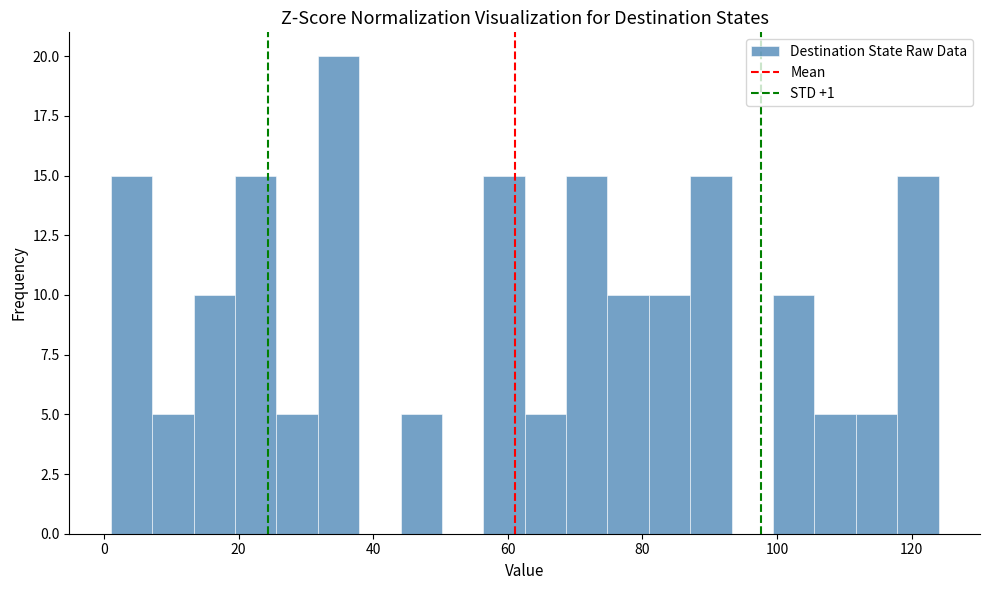

Around what value on the x-axis is the tallest bar? Give the approximate position of its centre, as read against the axis.

34